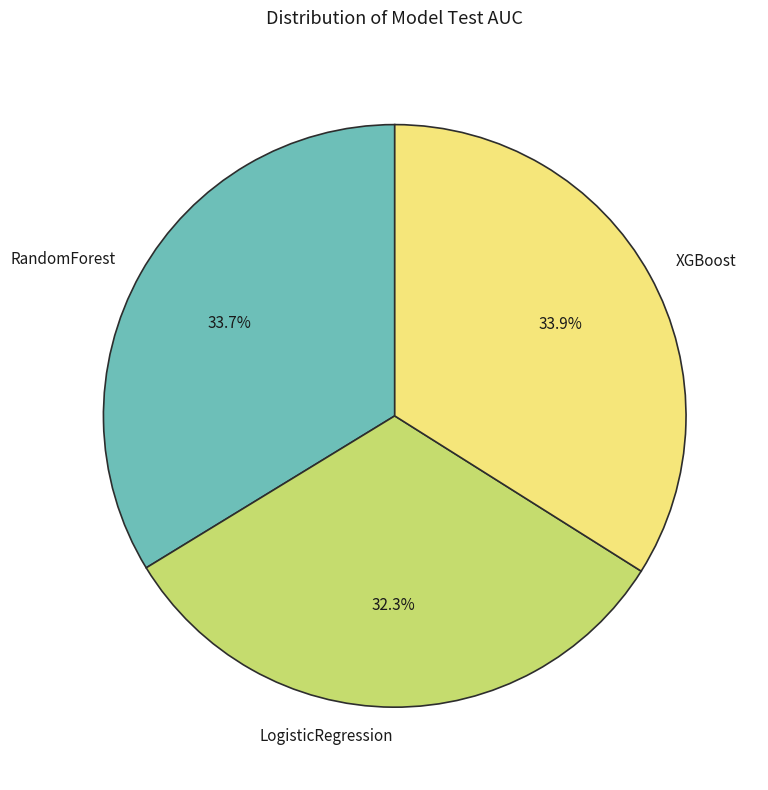

Does RandomForest account for over 50% of the chart?

No